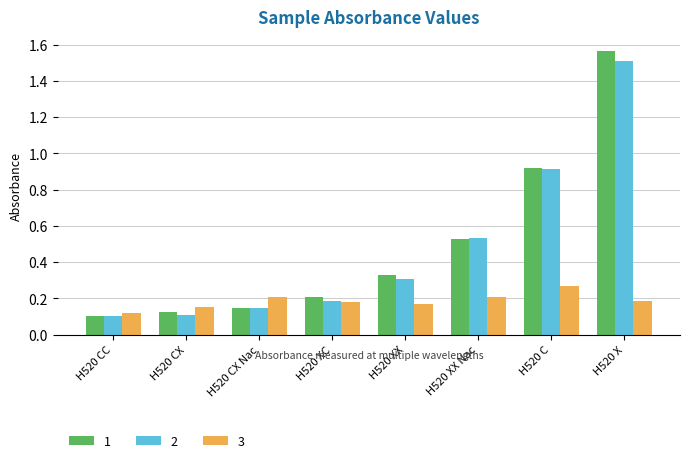

At which category does the chart reach its peak across all series?

H520 X